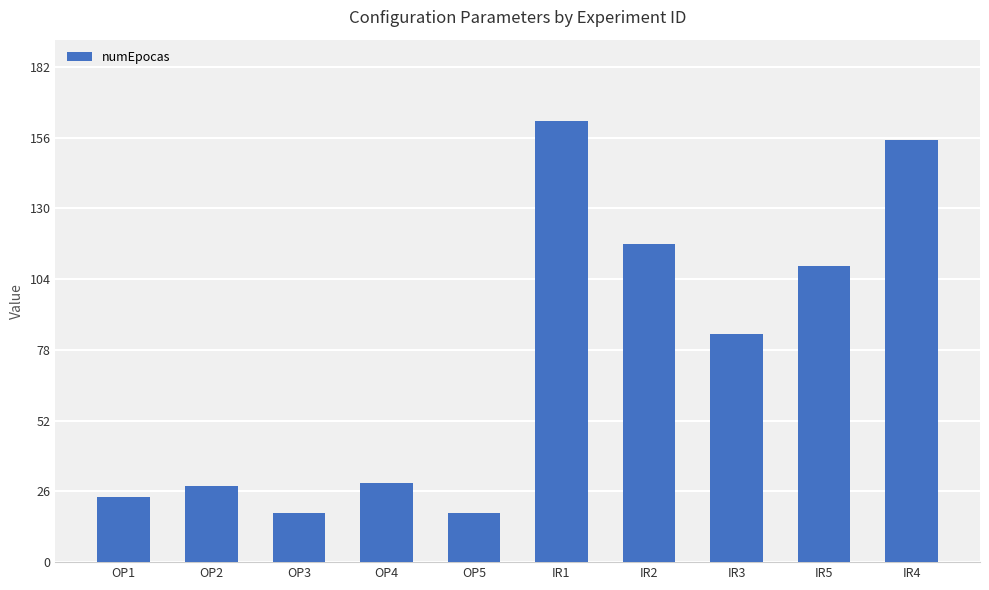

What is the greatest value displayed?

162